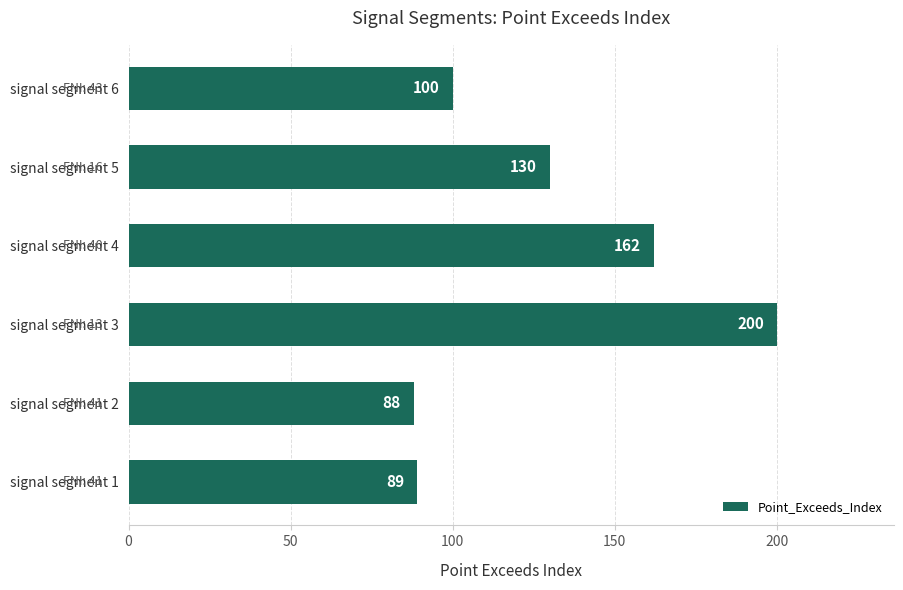

How many series are shown in this chart?

1